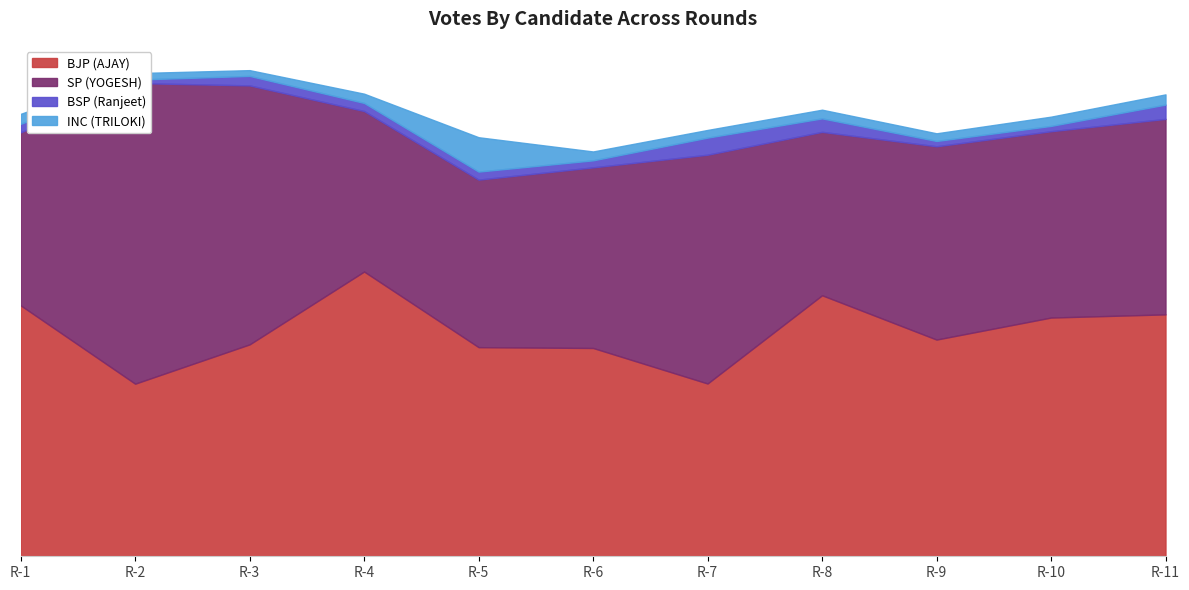

What is the sum of all INC (TRILOKI) values?

1867